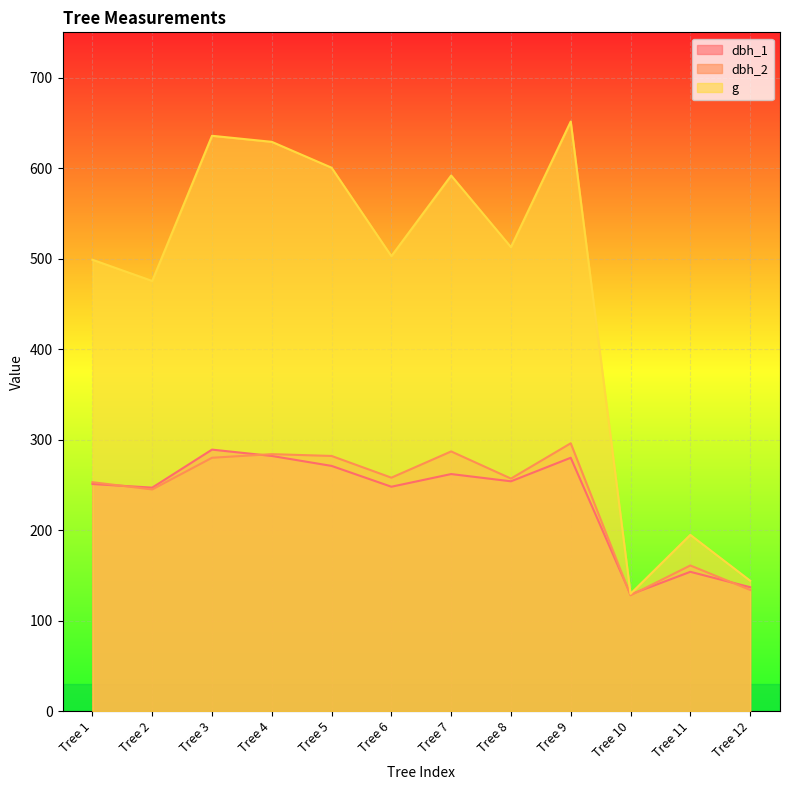

Read the g value at Tree 7.

591.8